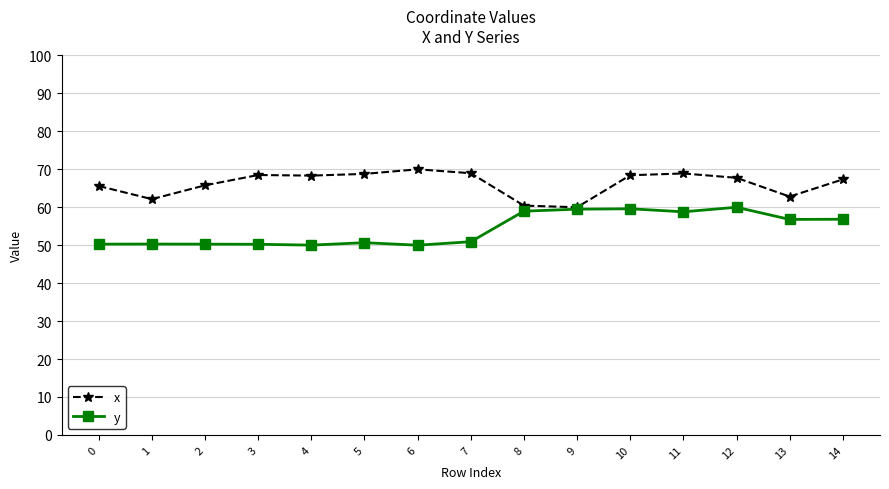

How many distinct data groups are displayed?

2